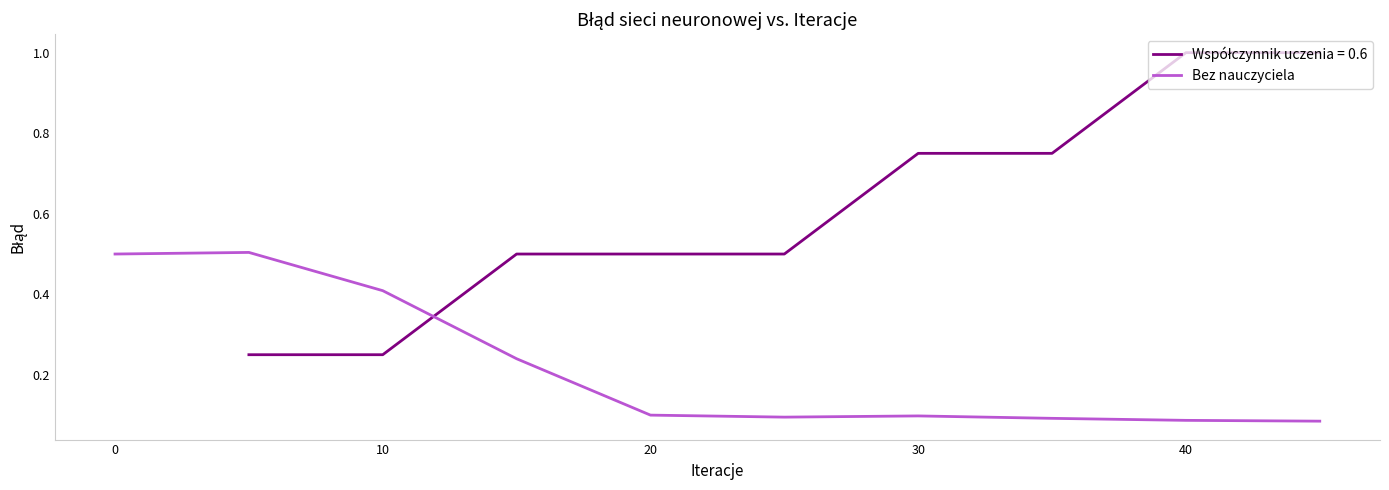

Is it true that Bez nauczyciela equals 0.1 at 20?

True